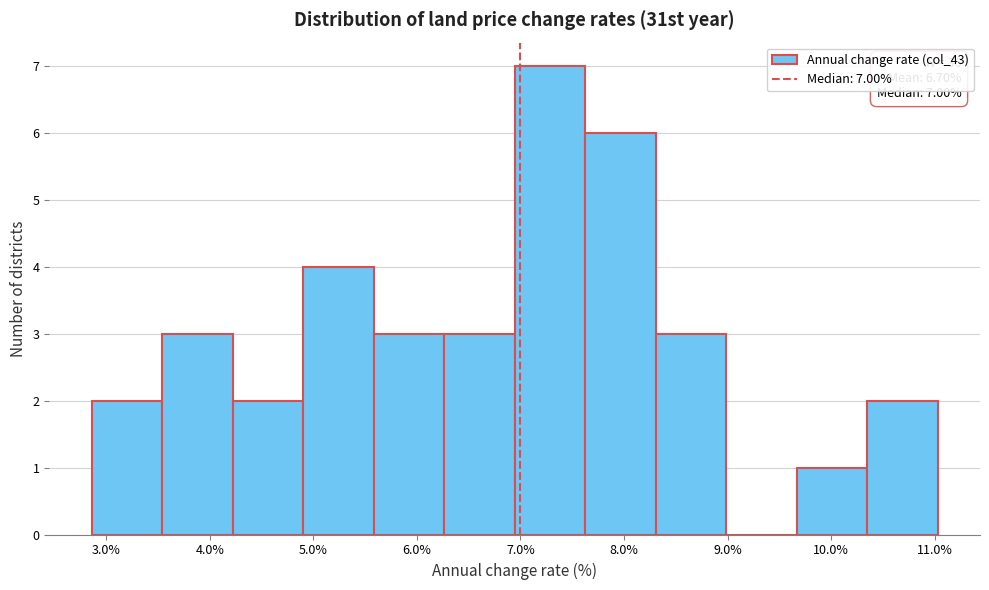

Over which range of the x-axis is the bar tallest?

6.9 to 7.6